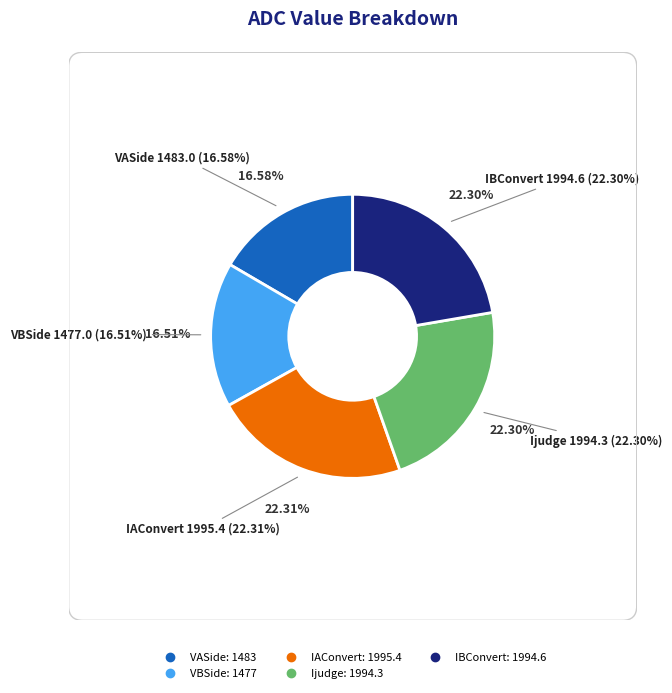

Does IAConvert account for over 50% of the chart?

No